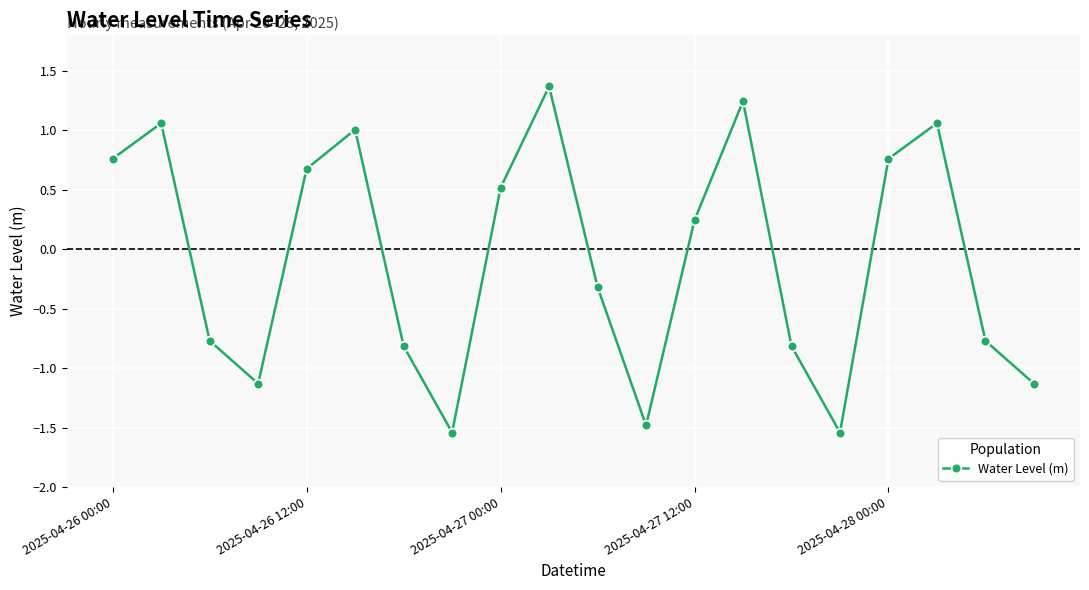

How many interior local peaks (higher than both neighbors) does the data have?

5